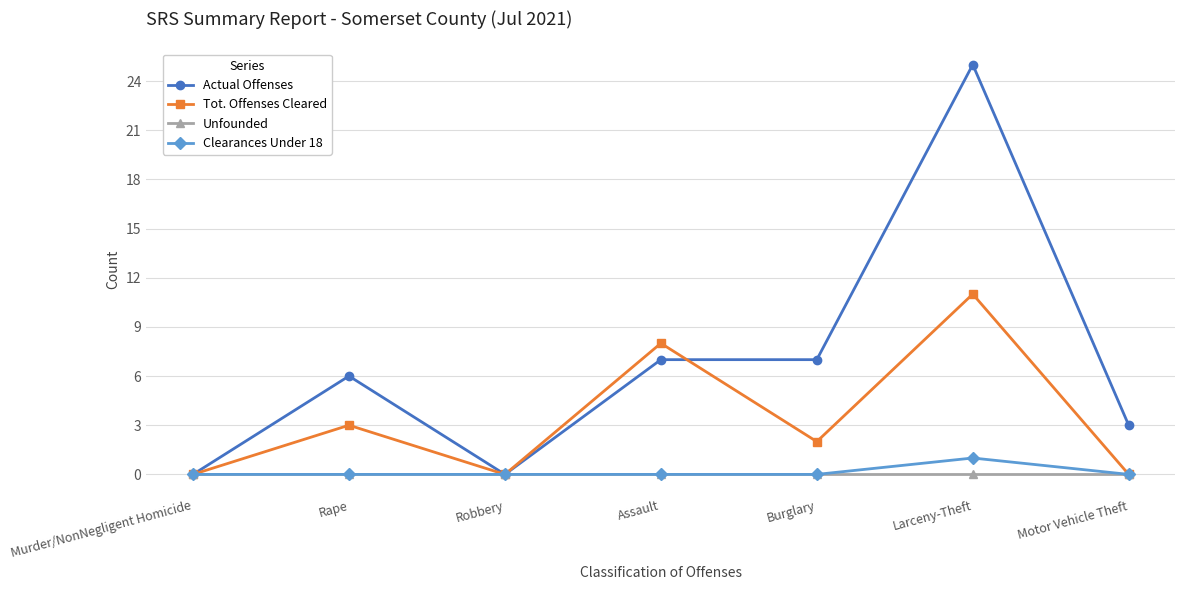

How many lines are shown in the chart?

4